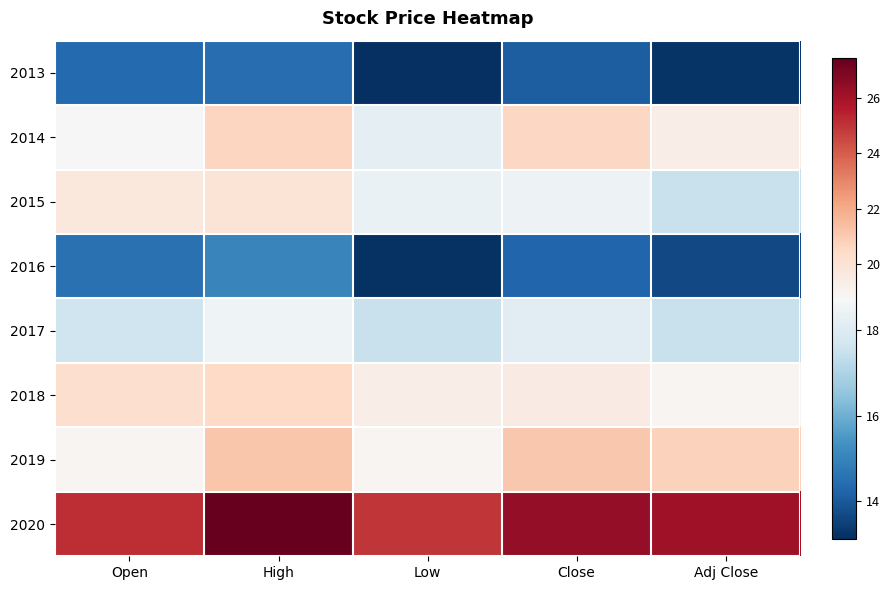

Which has a higher value, Close or Adj Close?

Close